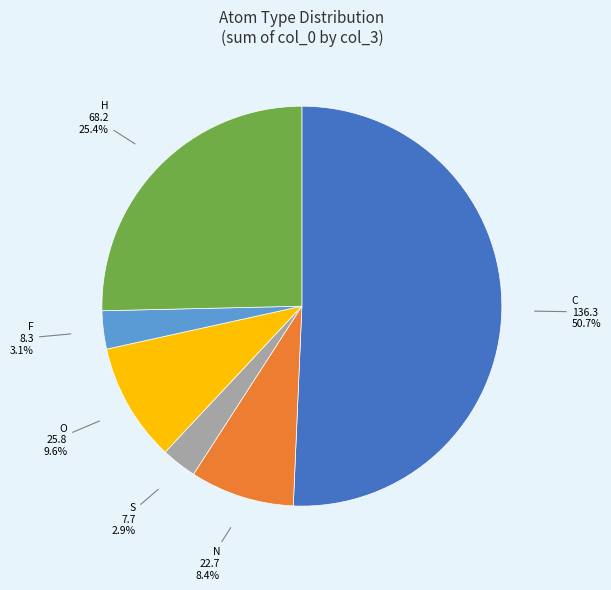

Is there any slice that represents more than half of the pie?

Yes